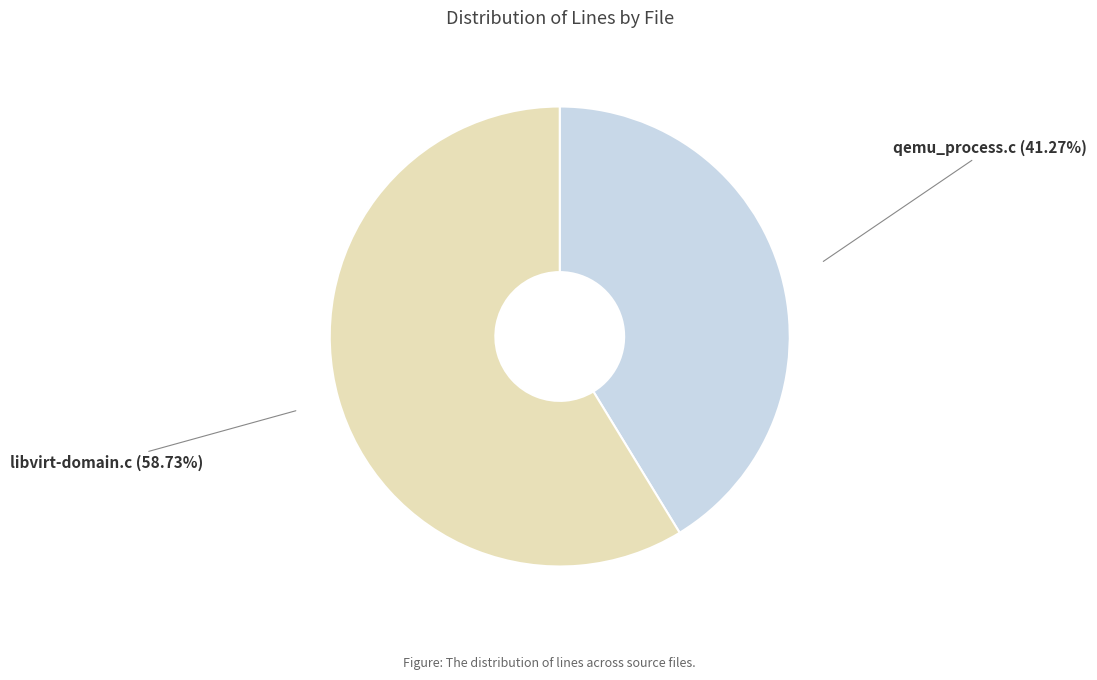

To the nearest percent, what is the combined percentage of libvirt-domain.c and qemu_process.c?

100%